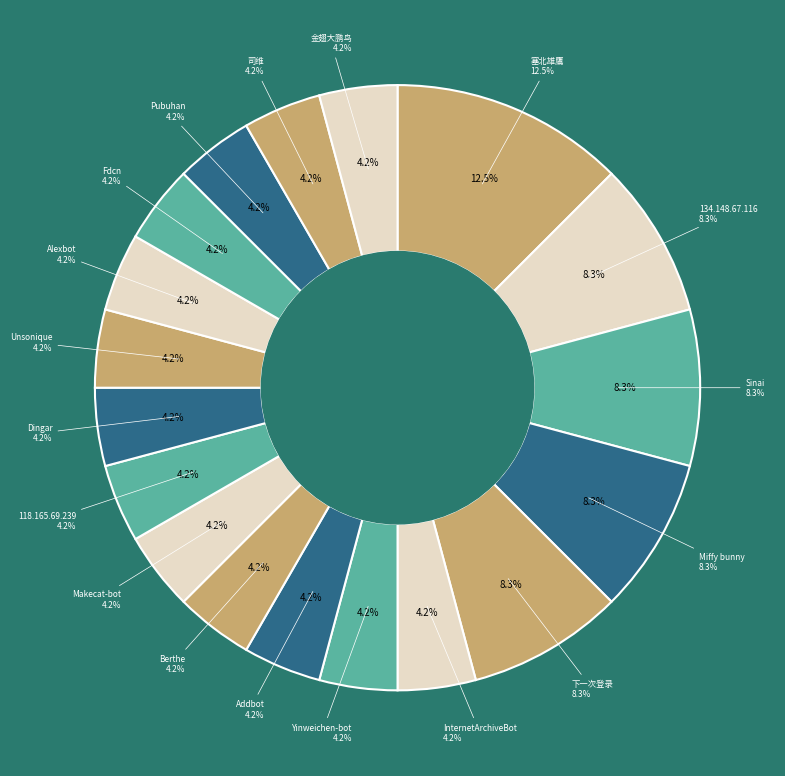

Is it true that Unsonique is 1% of the pie?

False